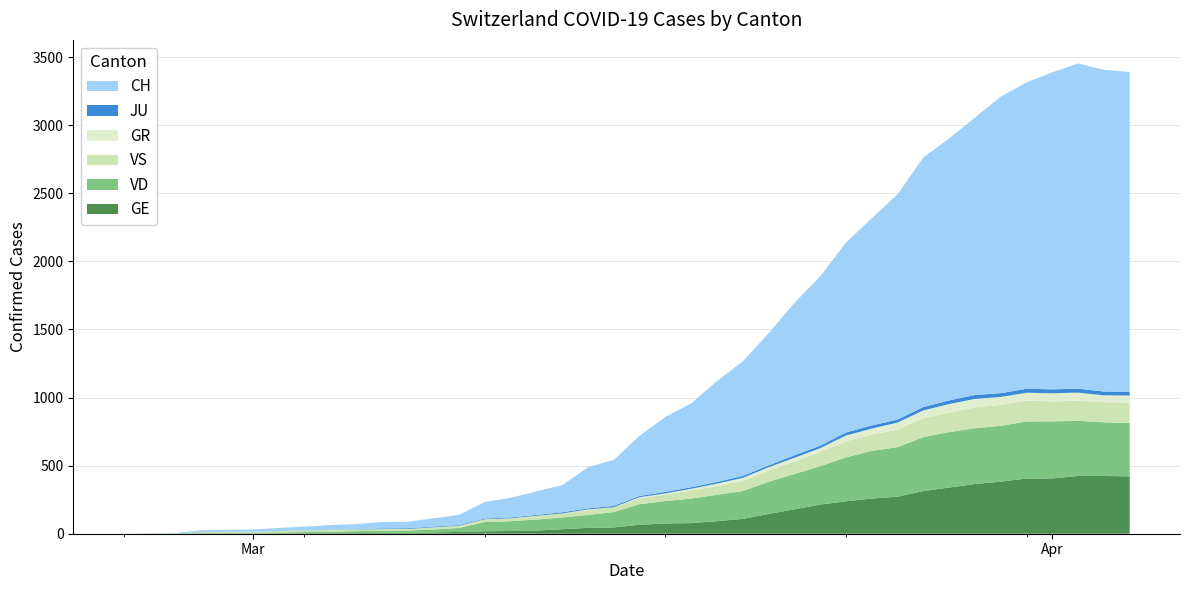

Reading right to left, what are all the values shown in this chart?

GE: 2020-04-04=421	2020-04-03=424	2020-04-02=424	2020-04-01=406	2020-03-31=405	2020-03-30=382	2020-03-29=365	2020-03-28=339	2020-03-27=313	2020-03-26=272	2020-03-25=258	2020-03-24=238	2020-03-23=214	2020-03-22=179	2020-03-21=145	2020-03-20=109	2020-03-19=92	2020-03-18=78	2020-03-17=75	2020-03-16=66	2020-03-15=46	2020-03-14=43	2020-03-13=33	2020-03-12=23	2020-03-11=20	2020-03-10=18	2020-03-09=13	2020-03-08=9	2020-03-07=7	2020-03-06=7	2020-03-05=5	2020-03-04=4	2020-03-03=4	2020-03-02=3	2020-03-01=3	2020-02-29=3	2020-02-28=2	2020-02-27=1	2020-02-26=1	2020-02-25=0
VD: 2020-04-04=392	2020-04-03=394	2020-04-02=405	2020-04-01=419	2020-03-31=419	2020-03-30=410	2020-03-29=409	2020-03-28=407	2020-03-27=396	2020-03-26=363	2020-03-25=350	2020-03-24=322	2020-03-23=281	2020-03-22=259	2020-03-21=236	2020-03-20=204	2020-03-19=194	2020-03-18=180	2020-03-17=165	2020-03-16=151	2020-03-15=113	2020-03-14=95	2020-03-13=86	2020-03-12=81	2020-03-11=72	2020-03-10=68	2020-03-09=29	2020-03-08=22	2020-03-07=16	2020-03-06=15	2020-03-05=14	2020-03-04=11	2020-03-03=8	2020-03-02=6	2020-03-01=4	2020-02-29=4	2020-02-28=4	2020-02-27=0	2020-02-26=0	2020-02-25=0
VS: 2020-04-04=150	2020-04-03=147	2020-04-02=147	2020-04-01=147	2020-03-31=153	2020-03-30=154	2020-03-29=153	2020-03-28=143	2020-03-27=138	2020-03-26=129	2020-03-25=119	2020-03-24=118	2020-03-23=104	2020-03-22=92	2020-03-21=83	2020-03-20=73	2020-03-19=64	2020-03-18=59	2020-03-17=47	2020-03-16=42	2020-03-15=36	2020-03-14=34	2020-03-13=30	2020-03-12=28	2020-03-11=21	2020-03-10=20	2020-03-09=17	2020-03-08=16	2020-03-07=12	2020-03-06=12	2020-03-05=11	2020-03-04=13	2020-03-03=12	2020-03-02=10	2020-03-01=7	2020-02-29=6	2020-02-28=6	2020-02-27=0	2020-02-26=0	2020-02-25=0
GR: 2020-04-04=52	2020-04-03=51	2020-04-02=60	2020-04-01=59	2020-03-31=58	2020-03-30=58	2020-03-29=63	2020-03-28=63	2020-03-27=58	2020-03-26=52	2020-03-25=45	2020-03-24=43	2020-03-23=29	2020-03-22=27	2020-03-21=24	2020-03-20=24	2020-03-19=18	2020-03-18=13	2020-03-17=9	2020-03-16=9	2020-03-15=0	2020-03-14=6	2020-03-13=0	2020-03-12=0	2020-03-11=0	2020-03-10=0	2020-03-09=0	2020-03-08=0	2020-03-07=0	2020-03-06=0	2020-03-05=0	2020-03-04=0	2020-03-03=0	2020-03-02=0	2020-03-01=0	2020-02-29=0	2020-02-28=0	2020-02-27=0	2020-02-26=0	2020-02-25=0
JU: 2020-04-04=27	2020-04-03=28	2020-04-02=29	2020-04-01=29	2020-03-31=29	2020-03-30=28	2020-03-29=28	2020-03-28=27	2020-03-27=25	2020-03-26=22	2020-03-25=23	2020-03-24=22	2020-03-23=18	2020-03-22=18	2020-03-21=13	2020-03-20=14	2020-03-19=12	2020-03-18=11	2020-03-17=11	2020-03-16=9	2020-03-15=9	2020-03-14=8	2020-03-13=8	2020-03-12=6	2020-03-11=6	2020-03-10=5	2020-03-09=5	2020-03-08=5	2020-03-07=5	2020-03-06=5	2020-03-05=2	2020-03-04=1	2020-03-03=1	2020-03-02=1	2020-03-01=1	2020-02-29=1	2020-02-28=1	2020-02-27=1	2020-02-26=0	2020-02-25=0
CH: 2020-04-04=2348	2020-04-03=2362	2020-04-02=2388	2020-04-01=2327	2020-03-31=2250	2020-03-30=2177	2020-03-29=2037	2020-03-28=1923	2020-03-27=1833	2020-03-26=1653	2020-03-25=1521	2020-03-24=1394	2020-03-23=1243	2020-03-22=1119	2020-03-21=970	2020-03-20=841	2020-03-19=740	2020-03-18=616	2020-03-17=551	2020-03-16=442	2020-03-15=338	2020-03-14=302	2020-03-13=199	2020-03-12=173	2020-03-11=144	2020-03-10=122	2020-03-09=74	2020-03-08=61	2020-03-07=48	2020-03-06=47	2020-03-05=39	2020-03-04=35	2020-03-03=27	2020-03-02=22	2020-03-01=16	2020-02-29=15	2020-02-28=13	2020-02-27=2	2020-02-26=1	2020-02-25=0